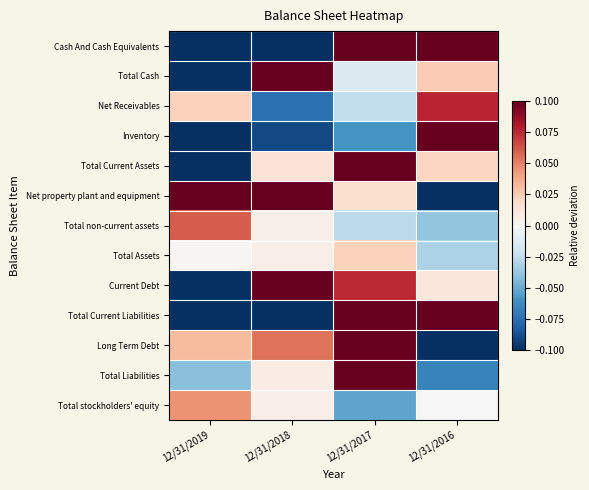

Which category has the highest value across all series?

12/31/2016